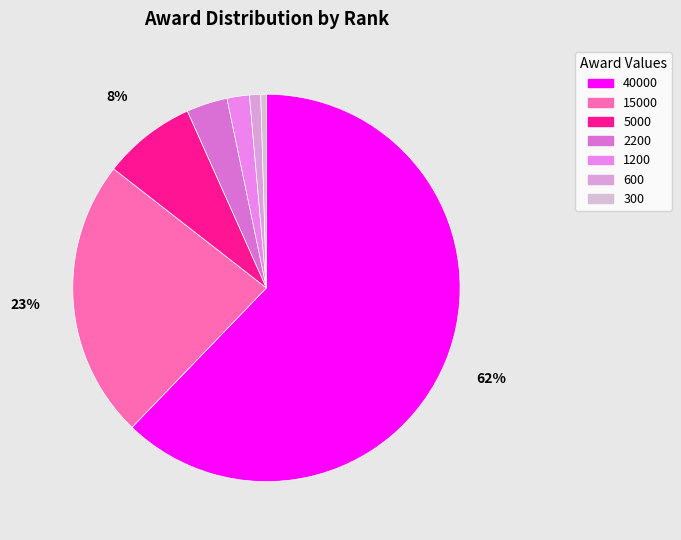

Does any single category account for the majority?

Yes